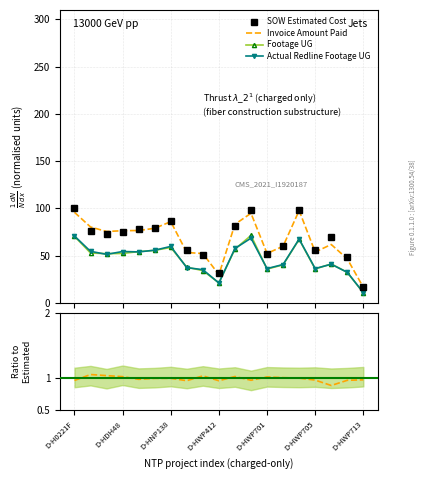

How many interior local valleys does the Footage UG series have?

4